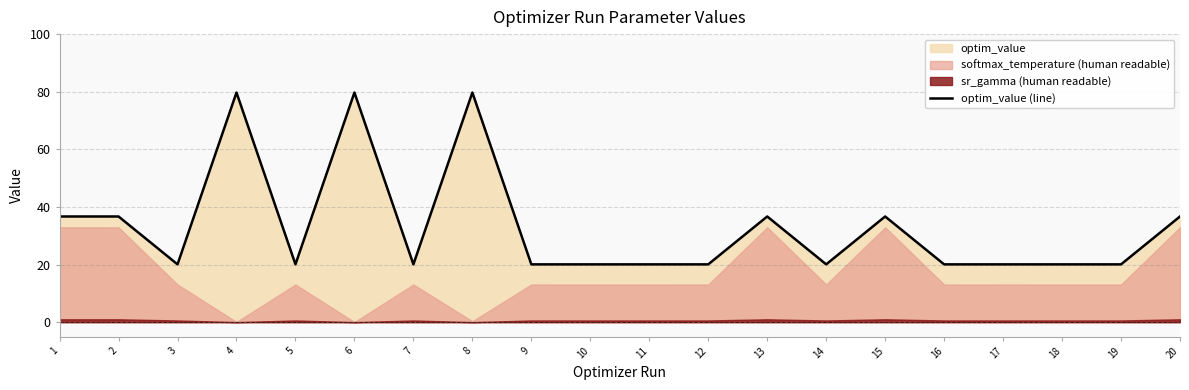

True or false: optim_value (line) has a value of 29.6 at 12.

False